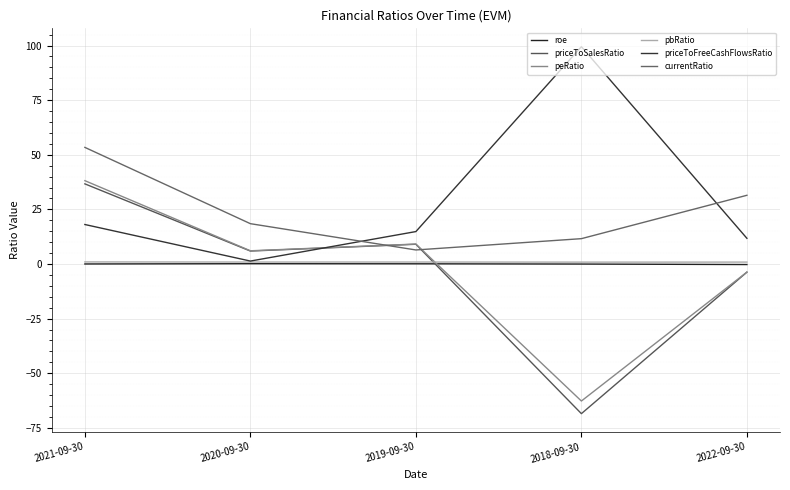

Is it true that roe equals 0.1 at 2020-09-30?

False